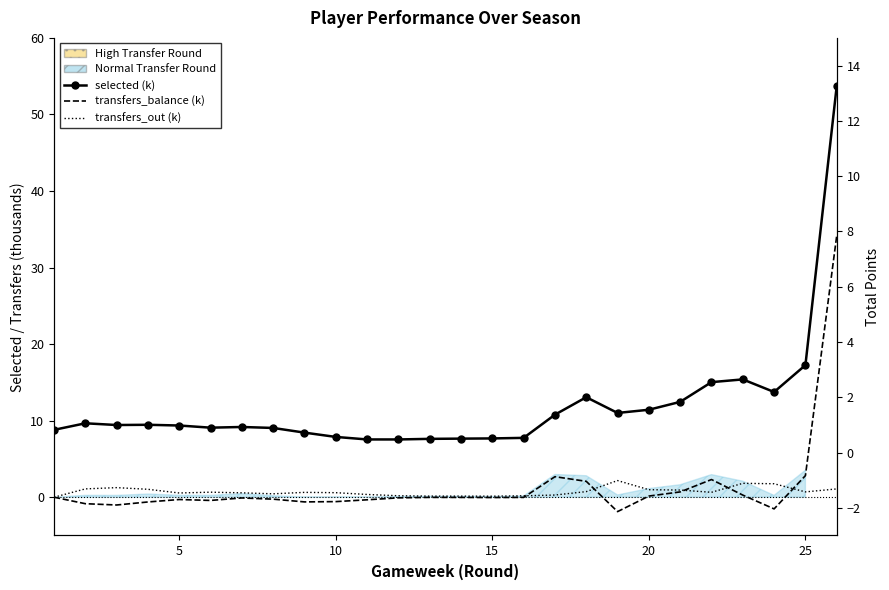

True or false: selected (k) has more than 1 points higher than both neighbors.

True